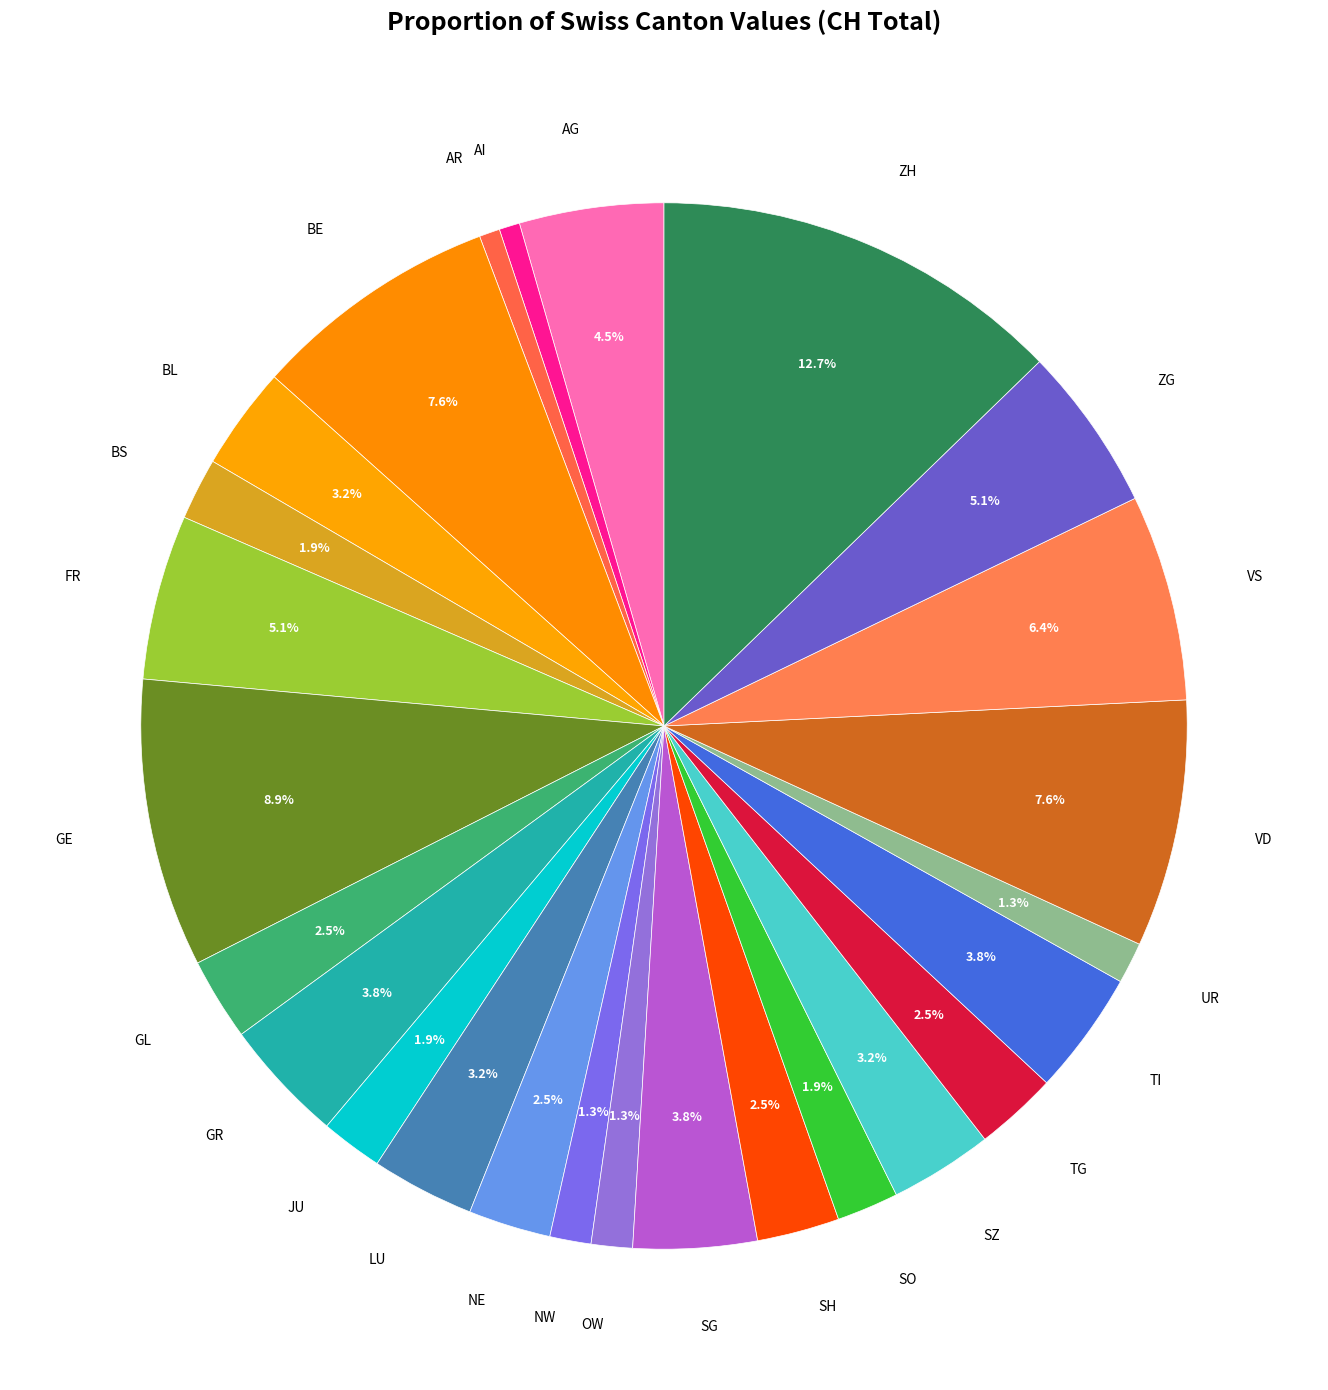

How many slices are in this pie chart?

26